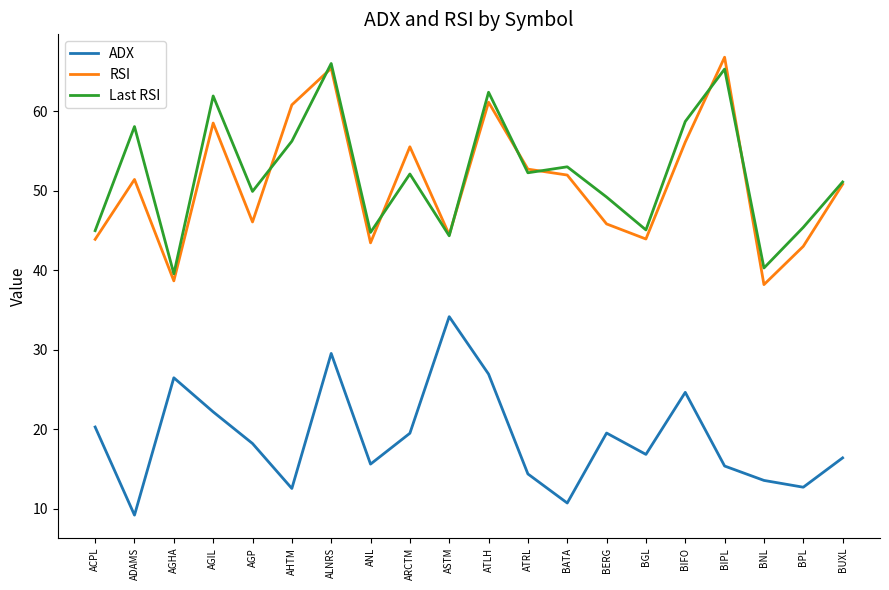

True or false: ADX and Last RSI cross at least once.

False